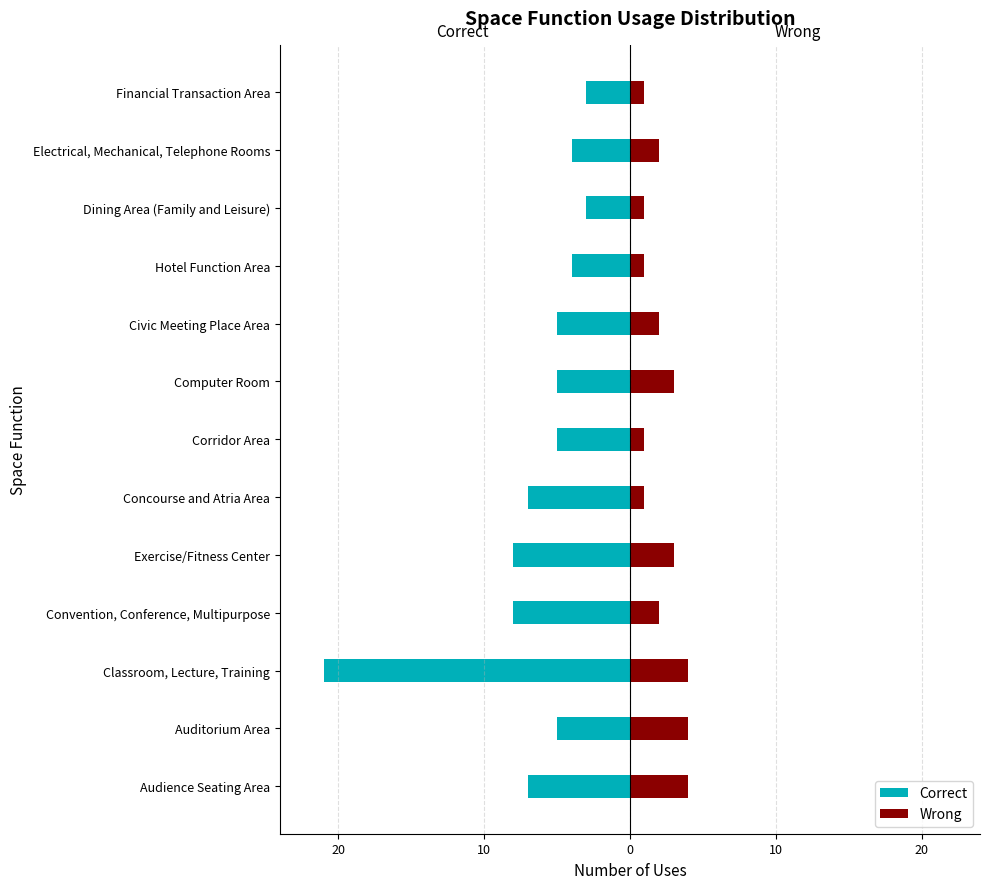

How many bars are there in each group?

2